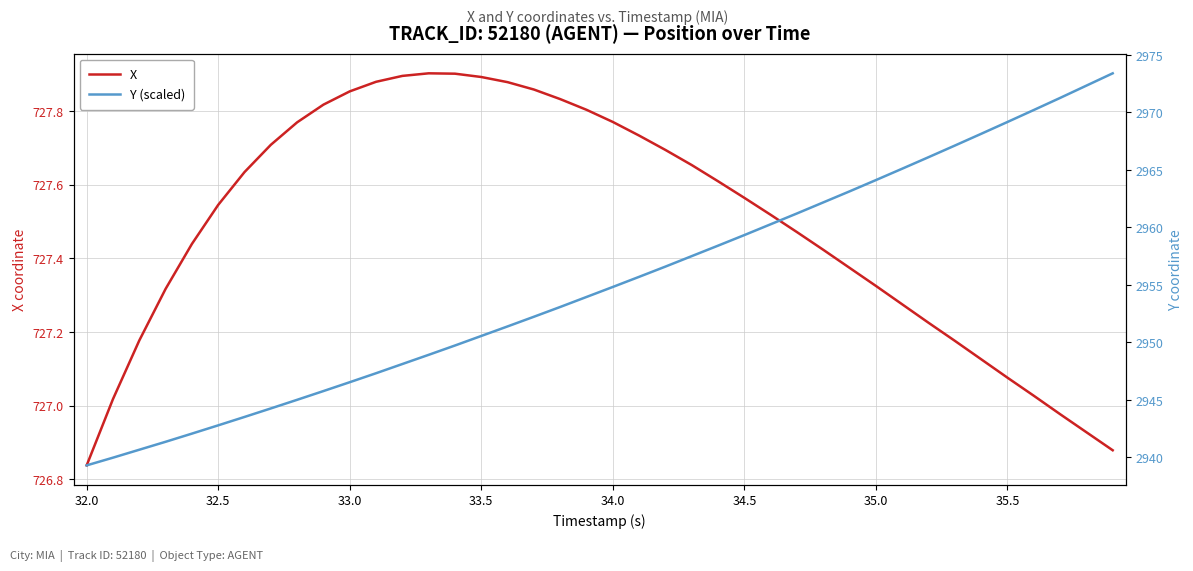

What is the smallest value displayed?

726.8